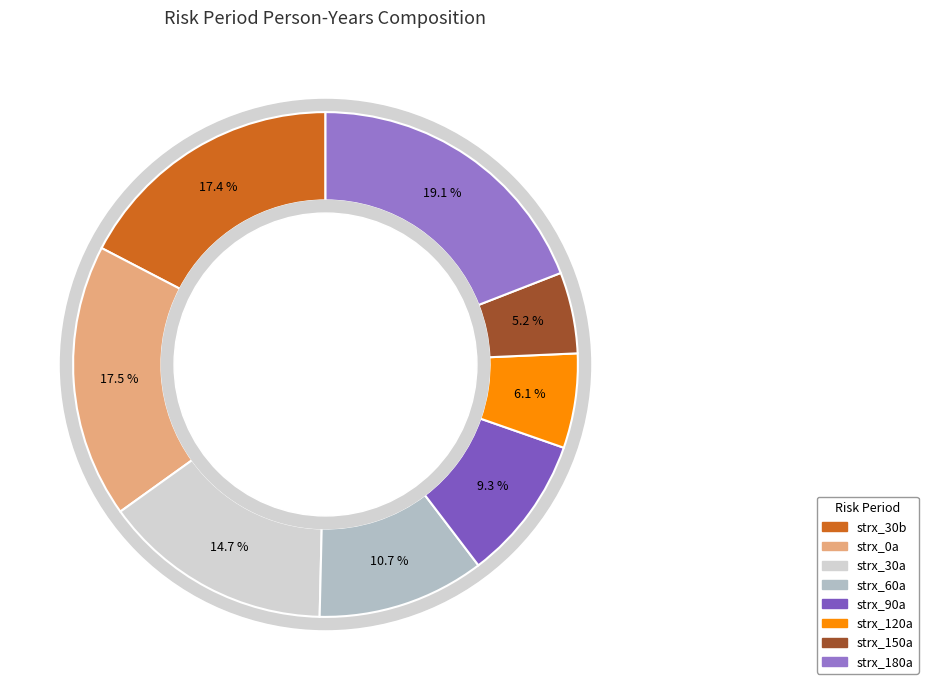

How many segments does this pie chart have?

8